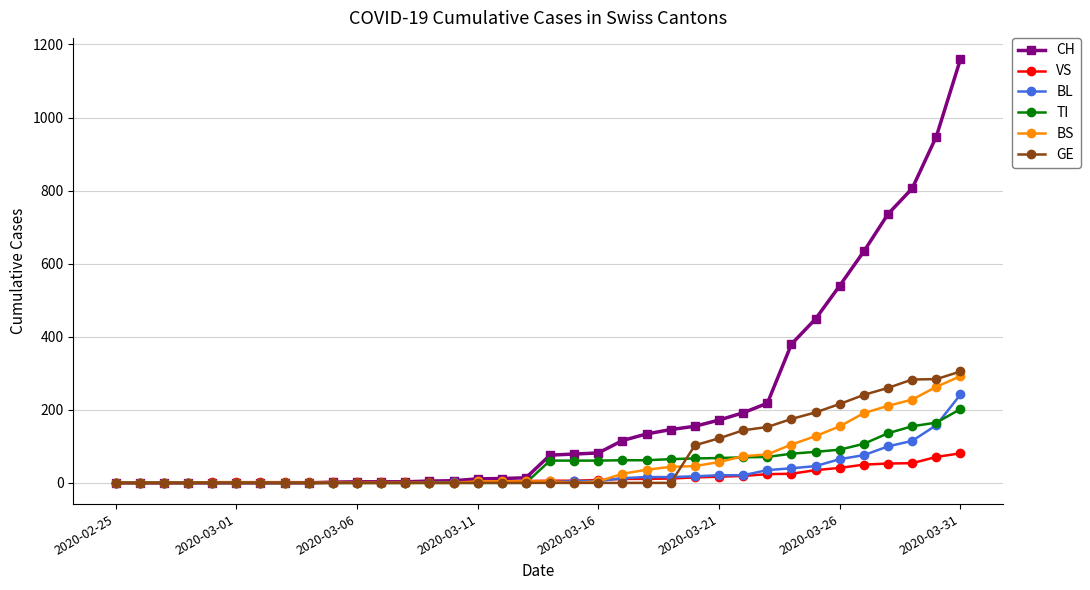

How many categories are shown in the chart?

36